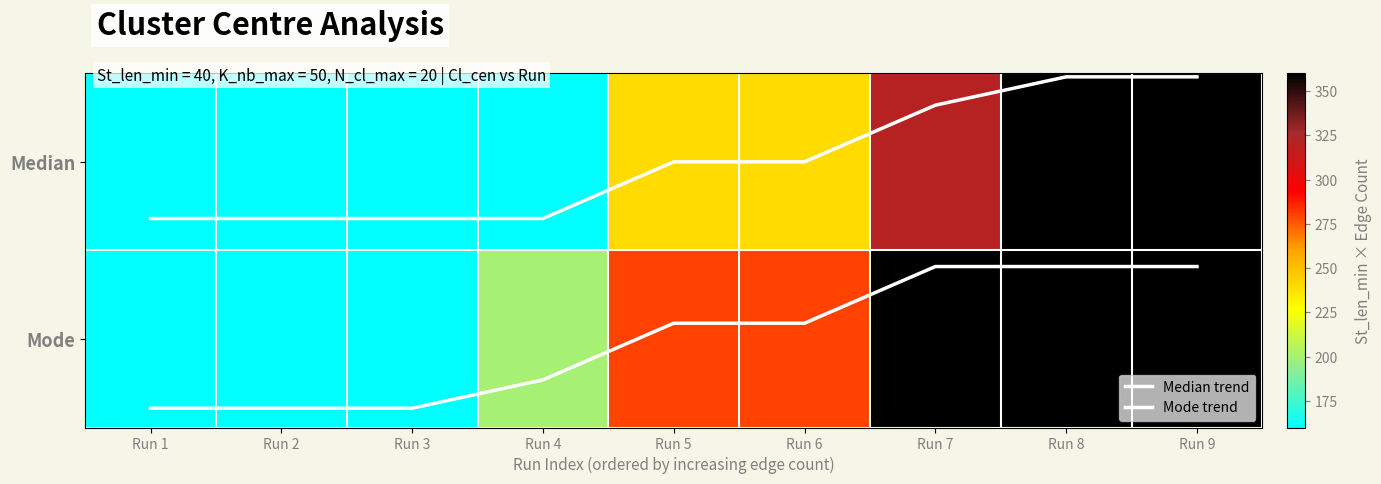

Where does the Median series first go above 240?

Run 7